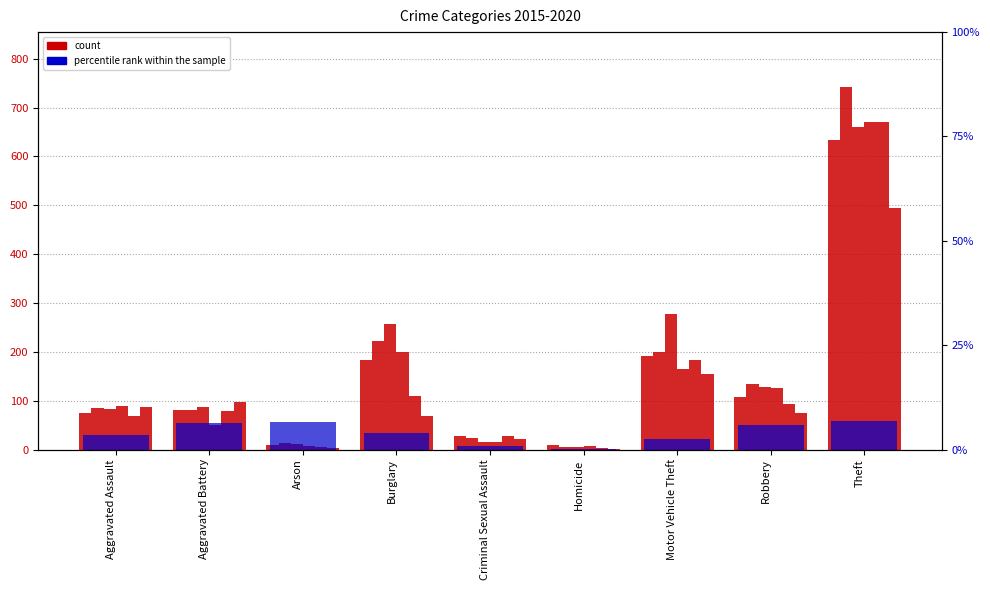

Reading right to left, what are all the values shown in this chart?

2015: Theft=634	Robbery=108	Motor Vehicle Theft=191	Homicide=9	Criminal Sexual Assault=27	Burglary=183	Arson=10	Aggravated Battery=81	Aggravated Assault=75
2016: Theft=743	Robbery=134	Motor Vehicle Theft=199	Homicide=5	Criminal Sexual Assault=23	Burglary=222	Arson=14	Aggravated Battery=81	Aggravated Assault=85
2017: Theft=661	Robbery=127	Motor Vehicle Theft=278	Homicide=6	Criminal Sexual Assault=16	Burglary=257	Arson=12	Aggravated Battery=87	Aggravated Assault=82
2018: Theft=671	Robbery=125	Motor Vehicle Theft=165	Homicide=8	Criminal Sexual Assault=16	Burglary=200	Arson=8	Aggravated Battery=51	Aggravated Assault=90
2019: Theft=670	Robbery=94	Motor Vehicle Theft=183	Homicide=3	Criminal Sexual Assault=27	Burglary=110	Arson=5	Aggravated Battery=79	Aggravated Assault=69
2020: Theft=494	Robbery=75	Motor Vehicle Theft=154	Homicide=2	Criminal Sexual Assault=21	Burglary=69	Arson=4	Aggravated Battery=98	Aggravated Assault=88